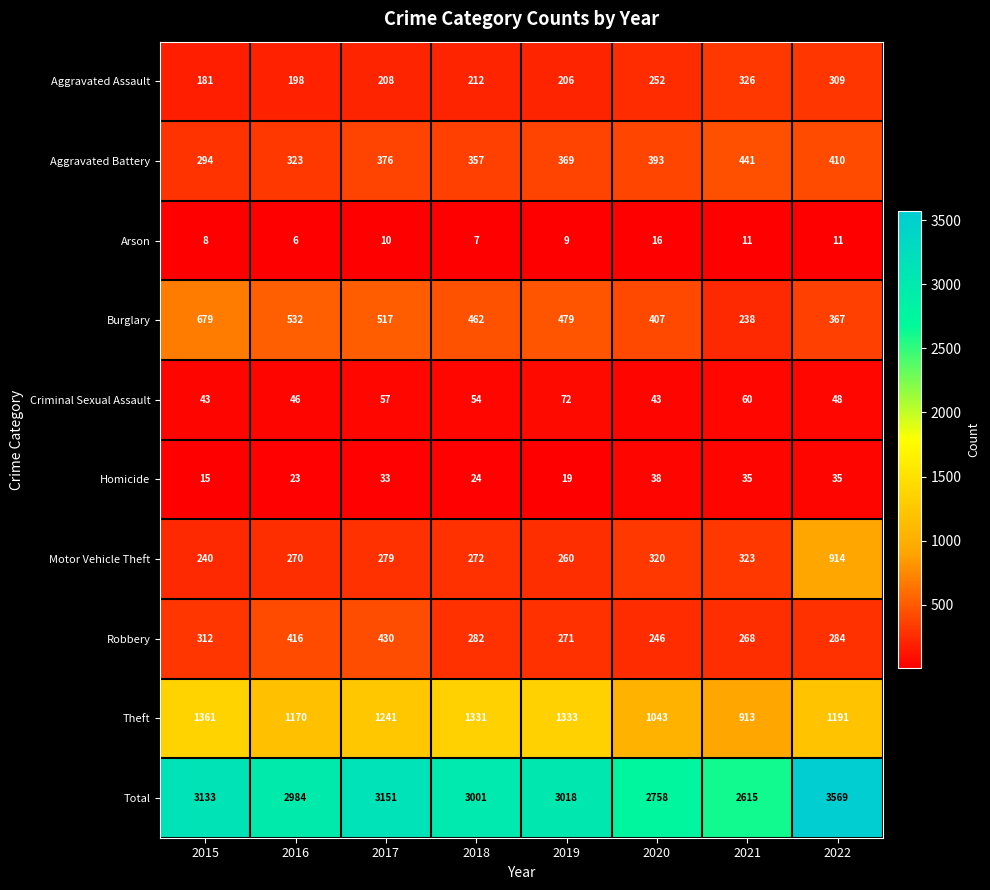

What is the difference between the maximum and second lowest values in the Theft series?

318